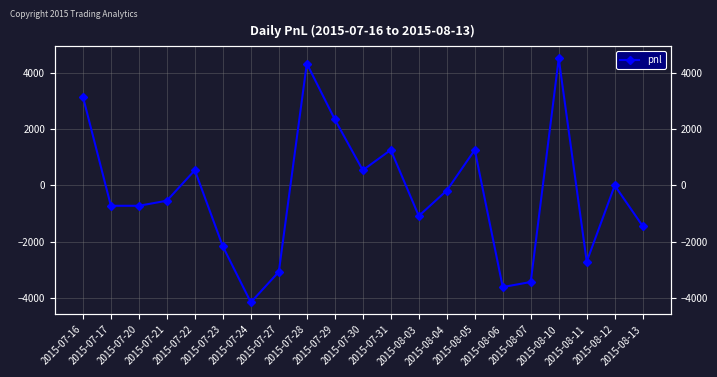

Reading right to left, transcribe all the data shown in this chart.

2015-08-13=-1440	2015-08-12=0	2015-08-11=-2700	2015-08-10=4500	2015-08-07=-3420	2015-08-06=-3600	2015-08-05=1260	2015-08-04=-180	2015-08-03=-1080	2015-07-31=1260	2015-07-30=540	2015-07-29=2340	2015-07-28=4320	2015-07-27=-3060	2015-07-24=-4140	2015-07-23=-2160	2015-07-22=540	2015-07-21=-540	2015-07-20=-720	2015-07-17=-720	2015-07-16=3150